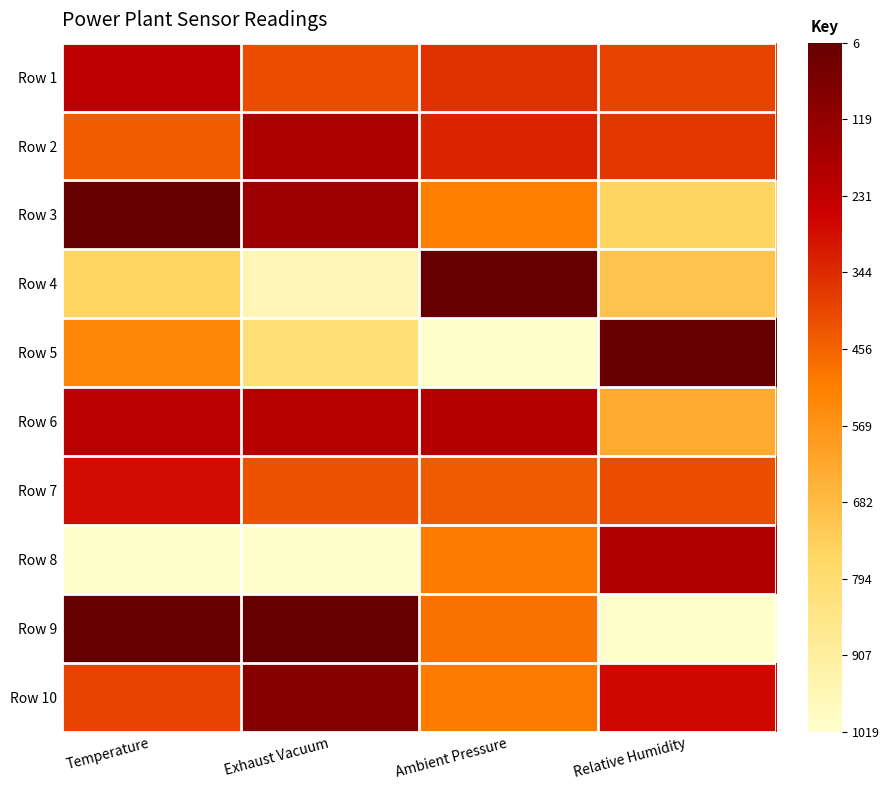

At Temperature, list the series in order from largest to smallest.

Row 9, Row 3, Row 6, Row 1, Row 7, Row 10, Row 2, Row 5, Row 4, Row 8